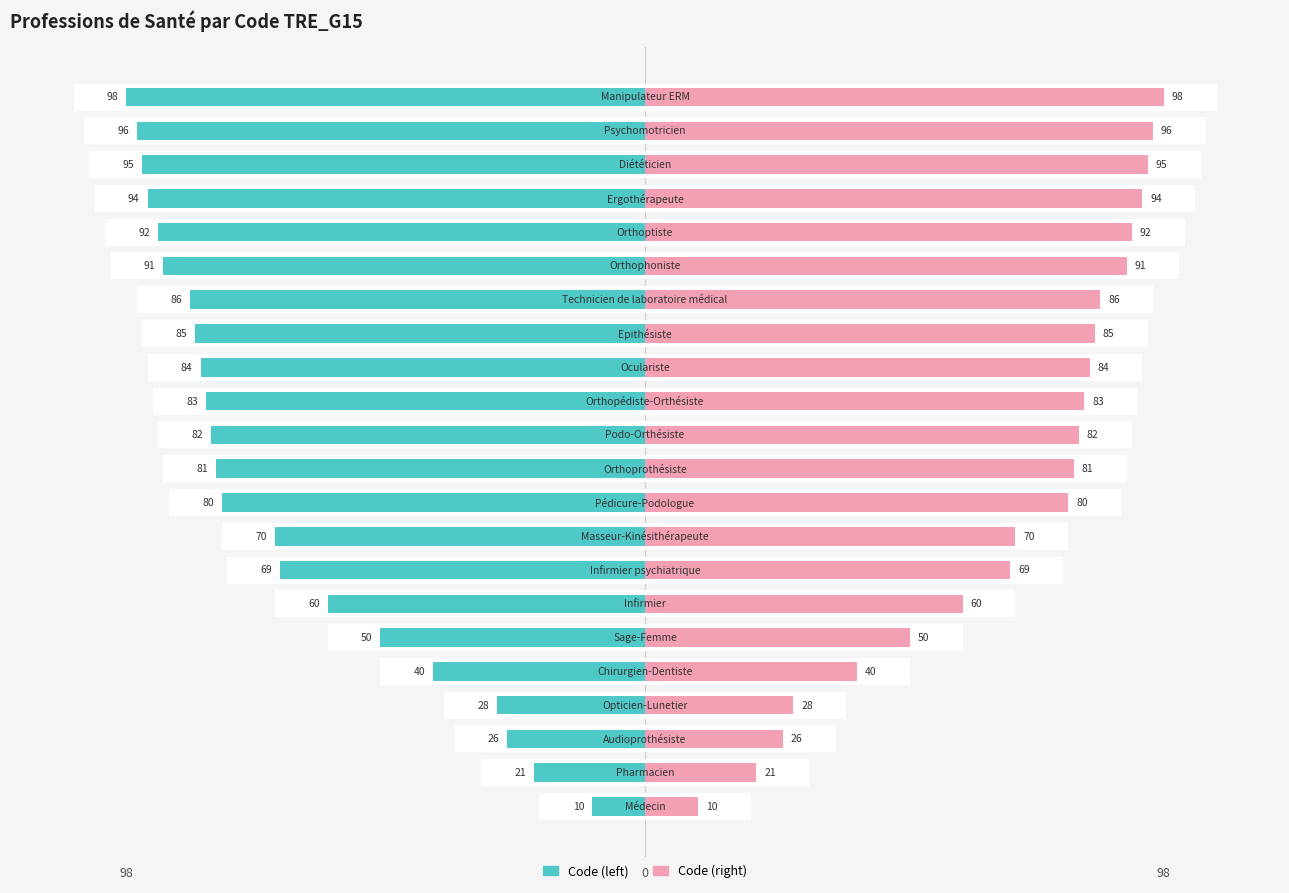

How many groups of bars are there?

22